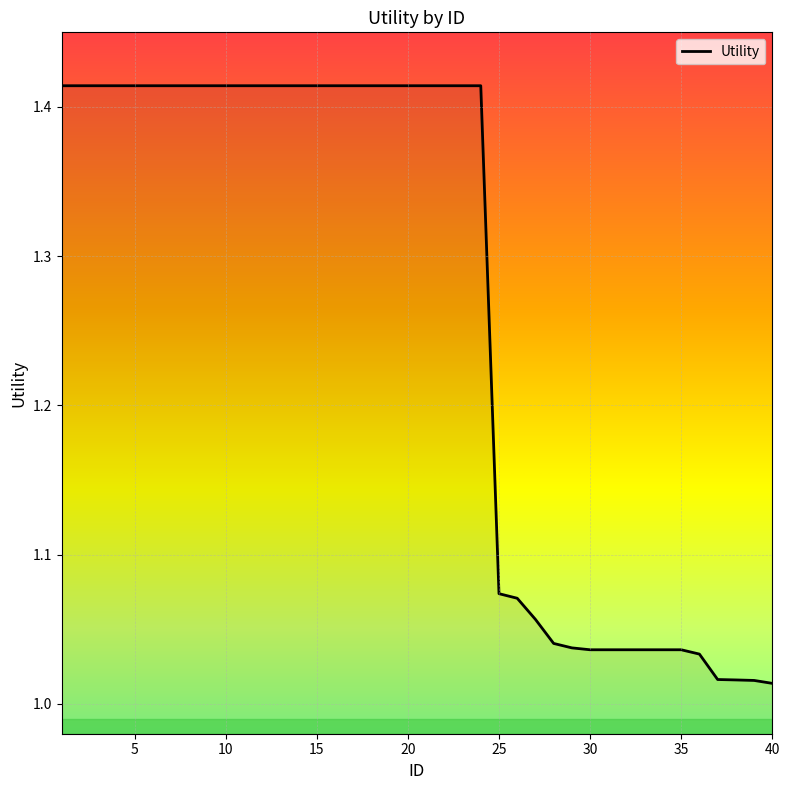

How many lines are shown in the chart?

1